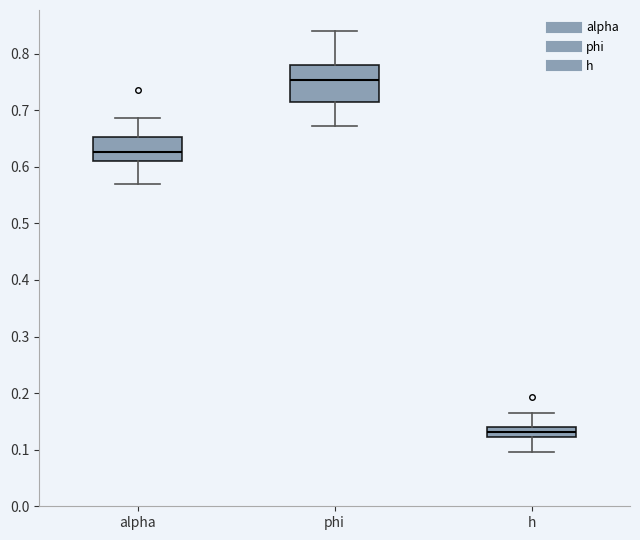

Which box's median line is the highest?

phi